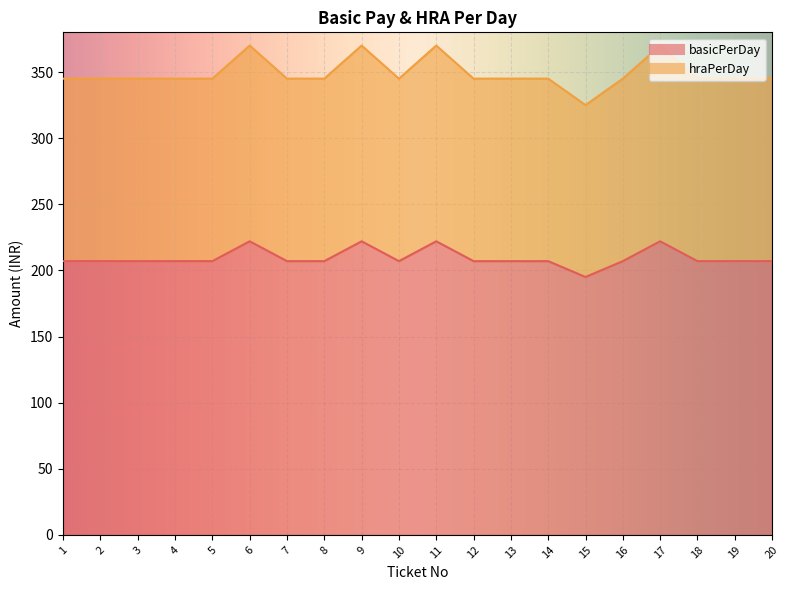

The hraPerDay series shows 475 at 15. True or false?

False